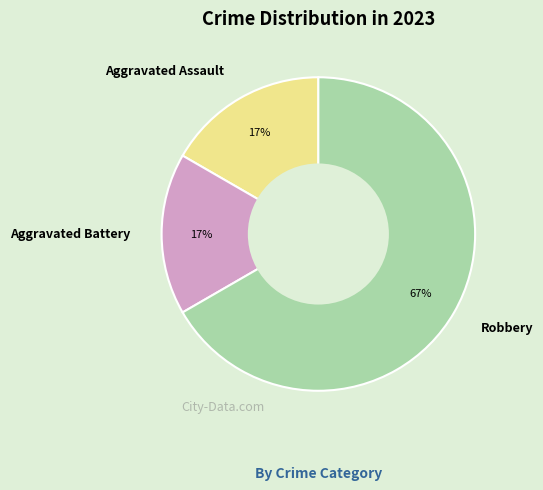

What is the largest slice in the pie chart?

Robbery